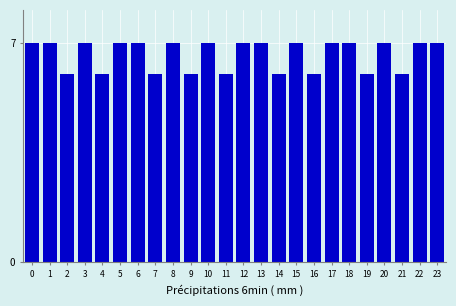

Reading left to right, list all the values displayed in this chart.

0=7	1=7	2=6	3=7	4=6	5=7	6=7	7=6	8=7	9=6	10=7	11=6	12=7	13=7	14=6	15=7	16=6	17=7	18=7	19=6	20=7	21=6	22=7	23=7